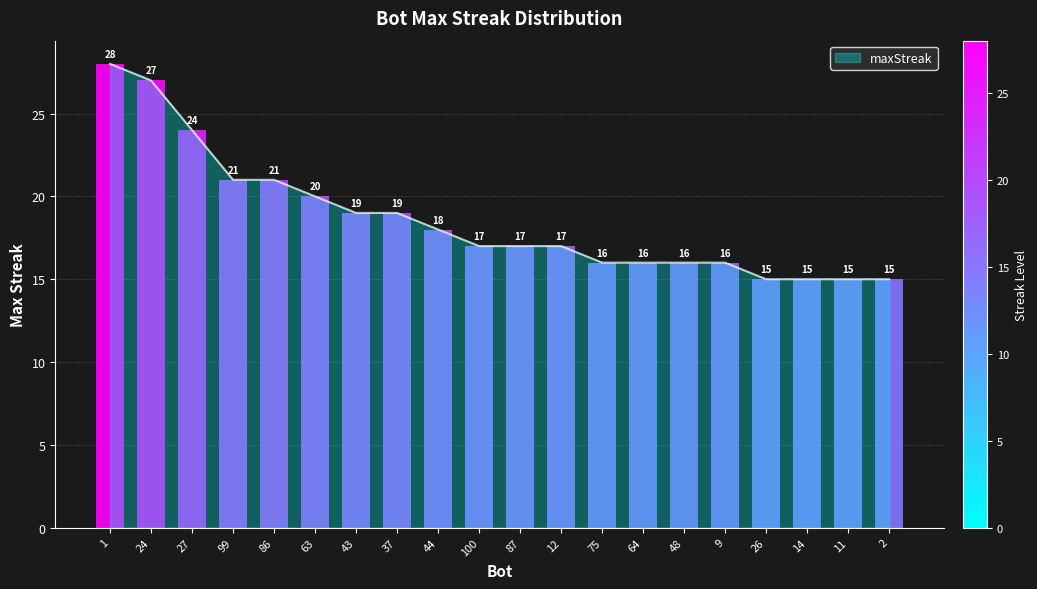

What is the average value?

19